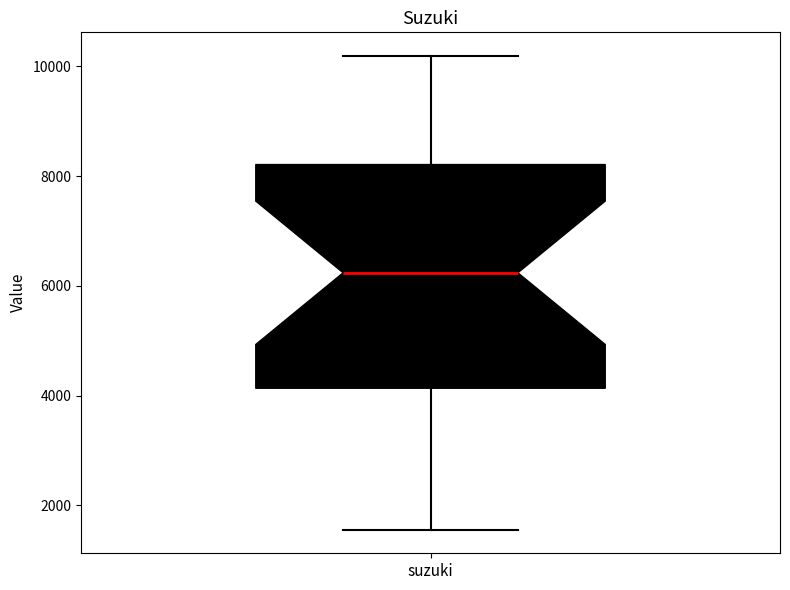

Transcribe this box plot: give where the median line is, the range the box spans, and where the two whiskers end, as read against the y-axis. The values are not printed on the chart, so give them approximately, as read against the axis.

median 6200, box 4200 to 8200, whiskers 1600 to 10200